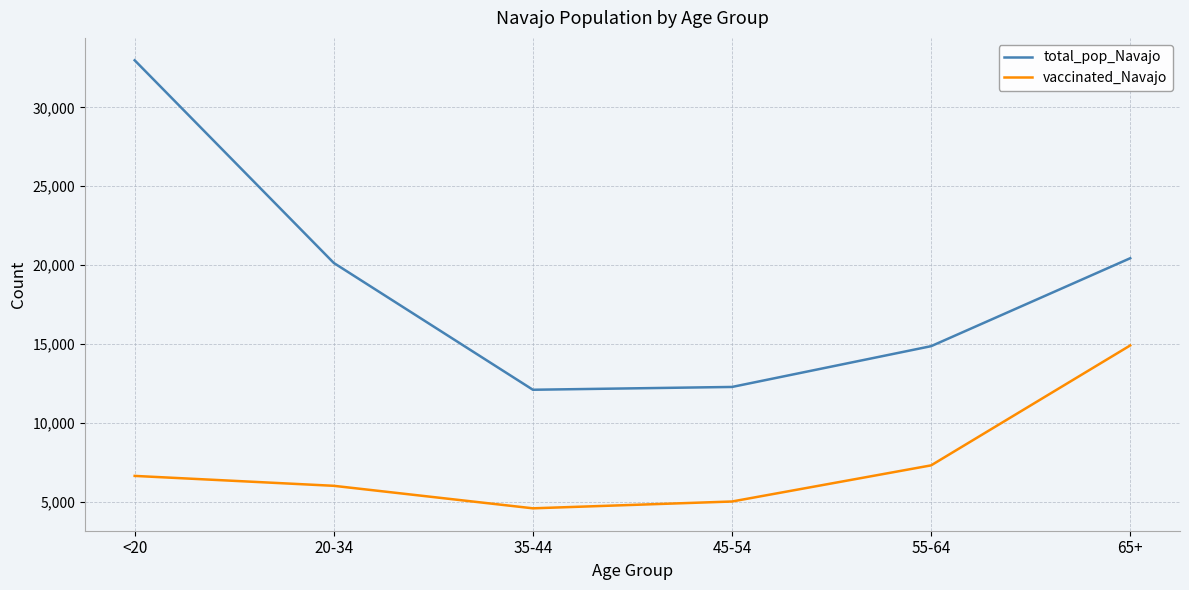

Which series has the largest total across all categories?

total_pop_Navajo